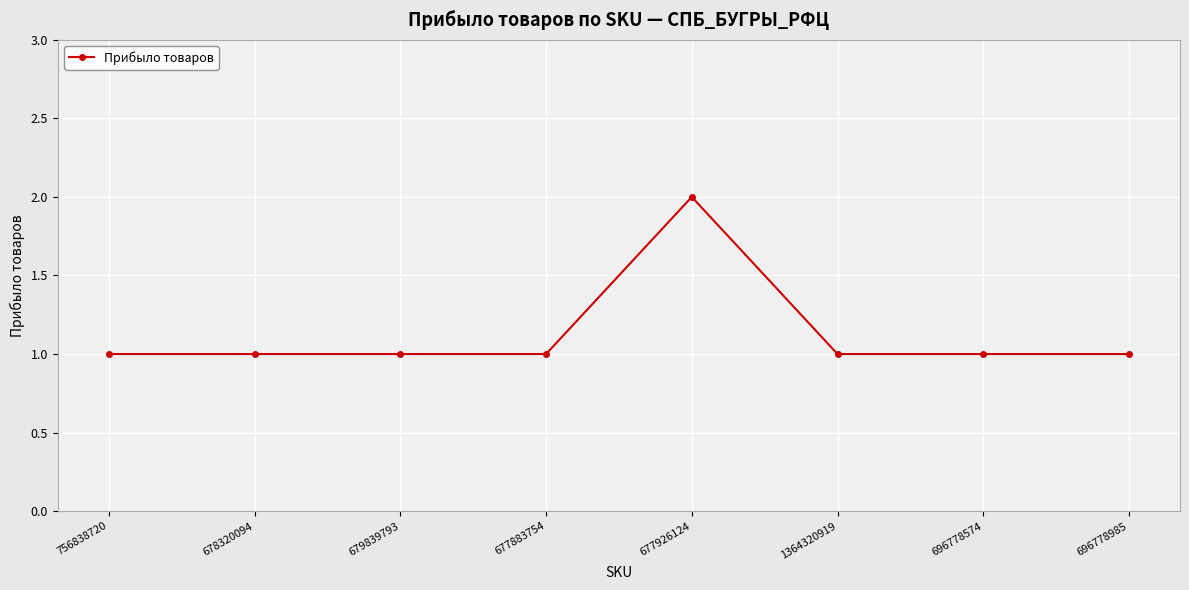

What is the label of the 7th point from the right?

678320094